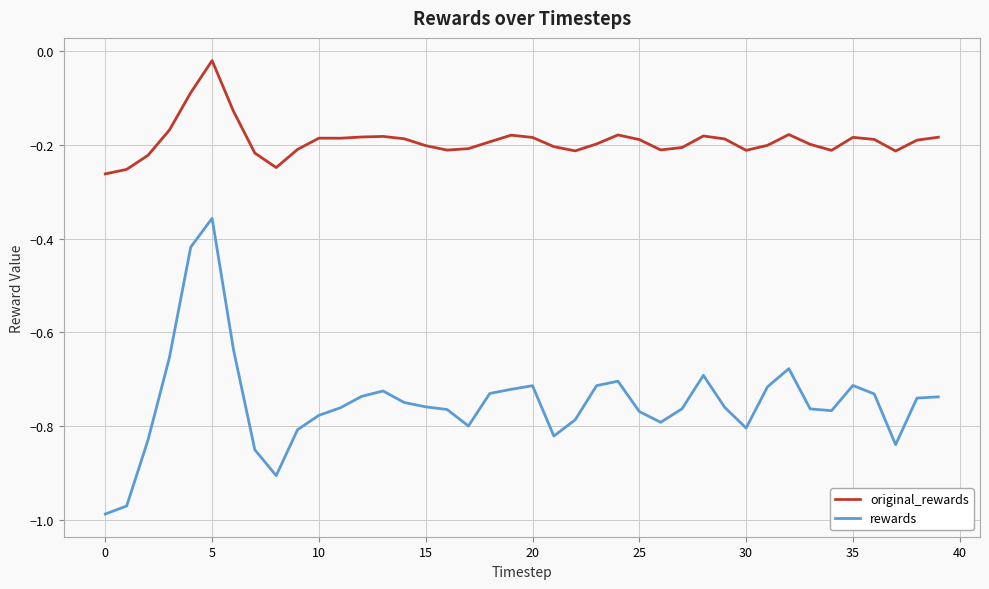

Rank the series by their maximum value, from lowest to highest.

rewards, original_rewards